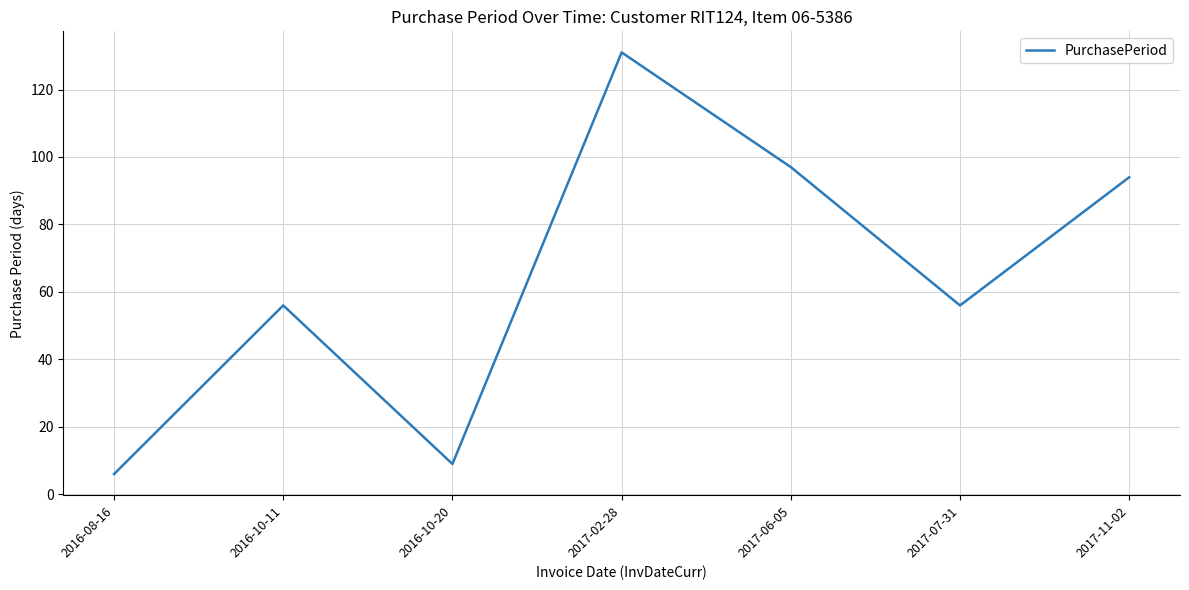

True or false: the data shows 56 at 2017-07-31.

True